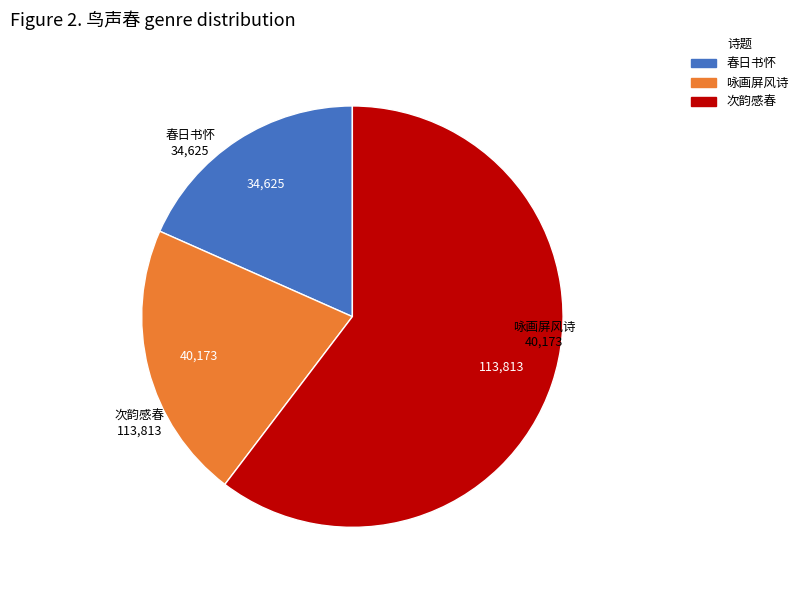

Approximately how many times larger is the value at 春日书怀 compared to 咏画屏风诗?

0.9